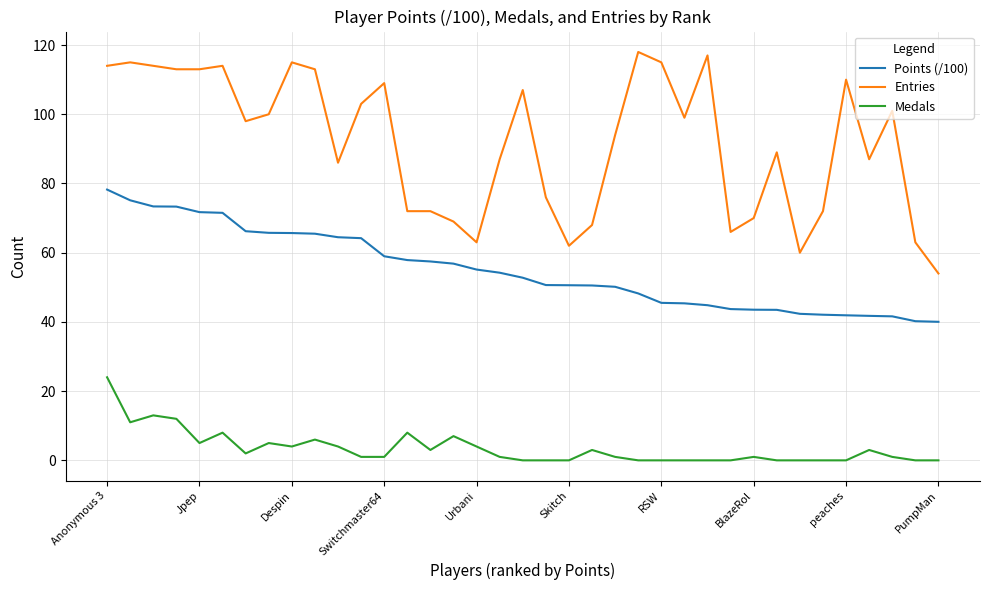

Which series has the largest range (max minus min)?

Entries